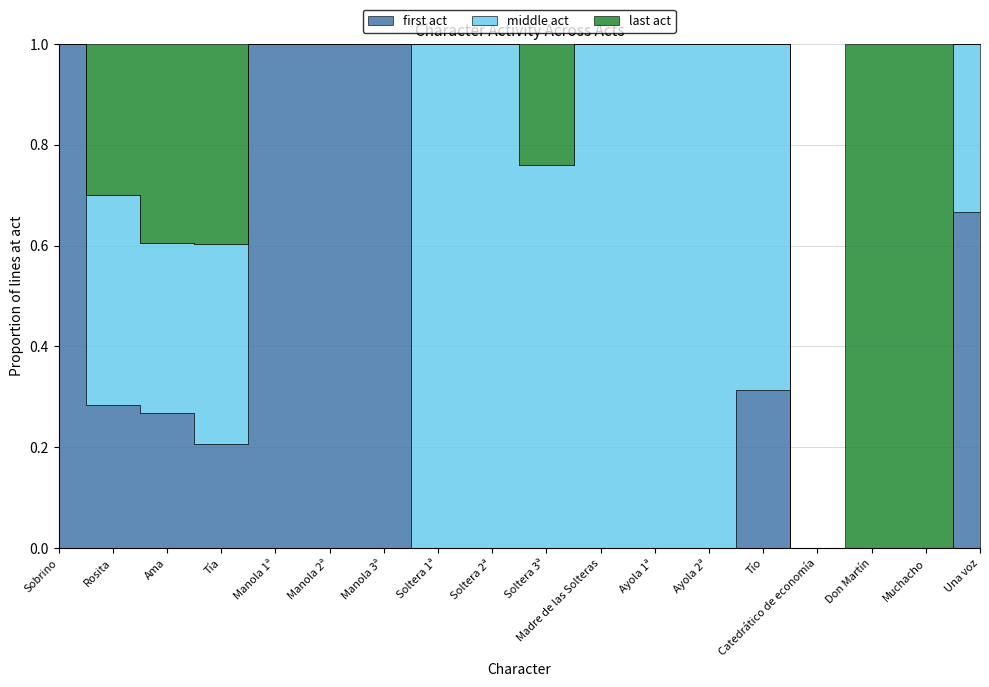

What is the difference between the highest and lowest values at Soltera 1ª?

14